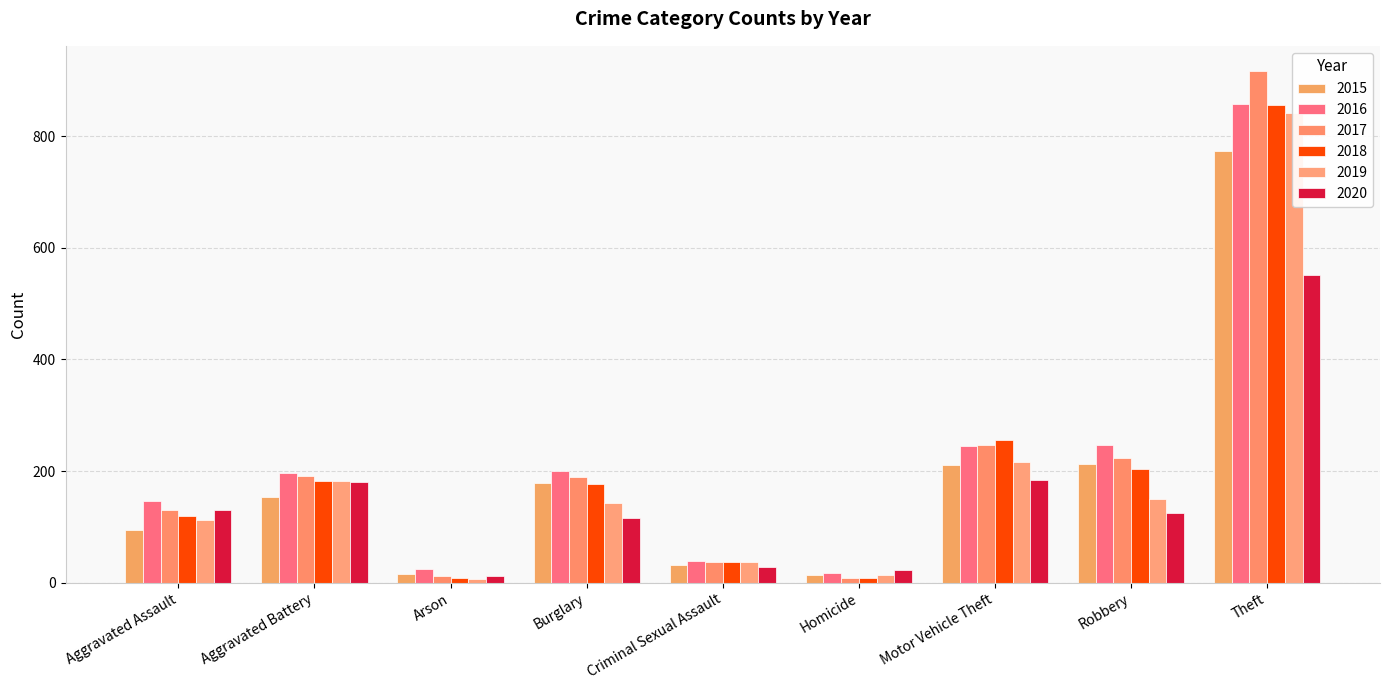

What is the label of the 3rd bar from the right?

Motor Vehicle Theft